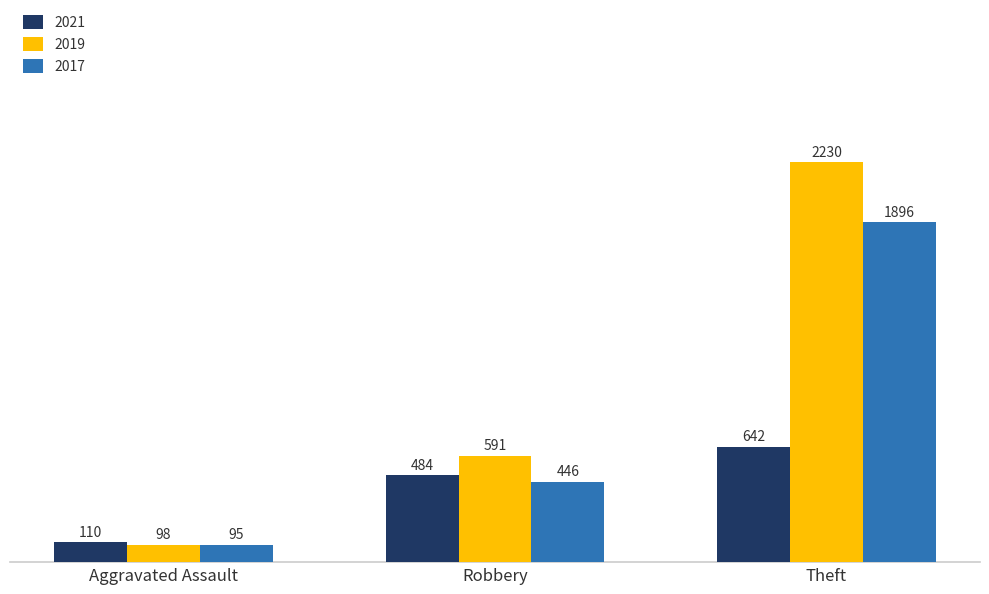

The 2019 series shows 981 at Robbery. True or false?

False